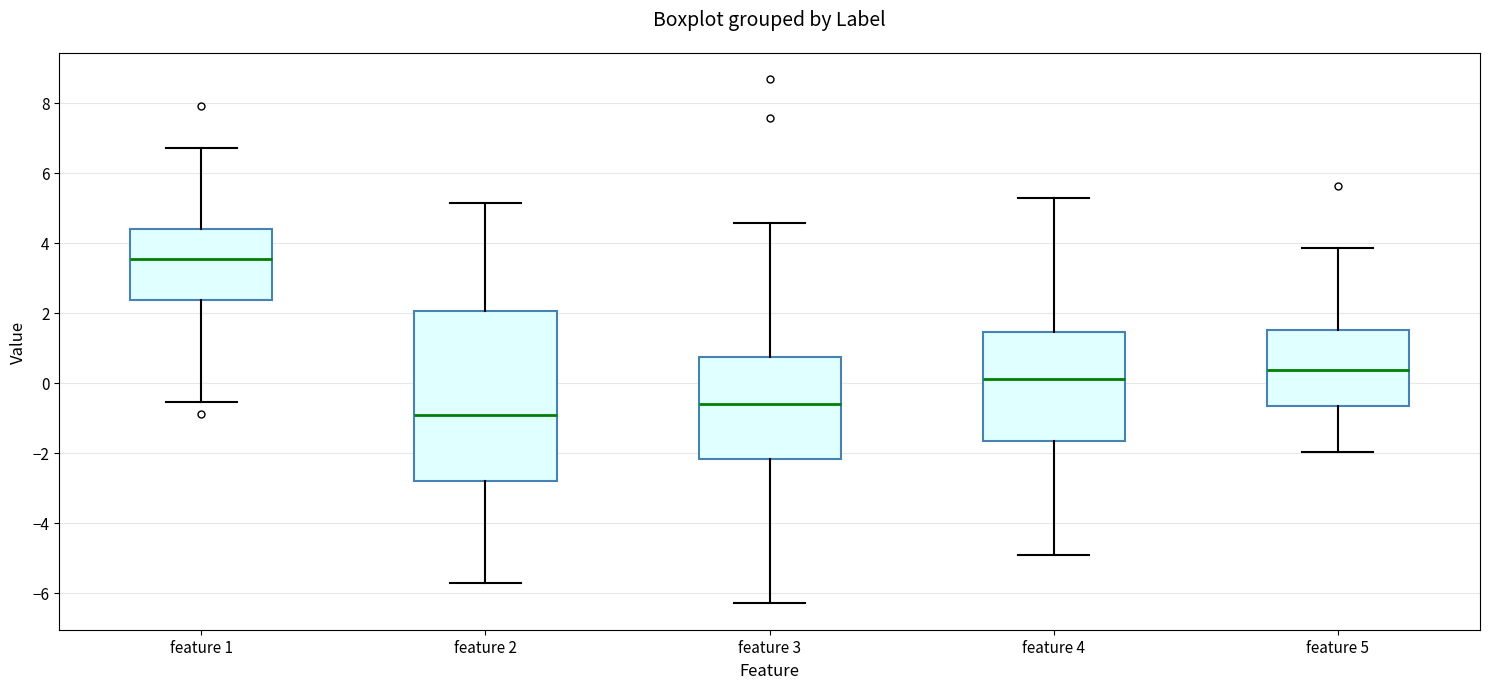

Where is the upper edge of the box for feature 4 on the y-axis? The values are not printed on the chart, so give them approximately, as read against the axis.

1.4